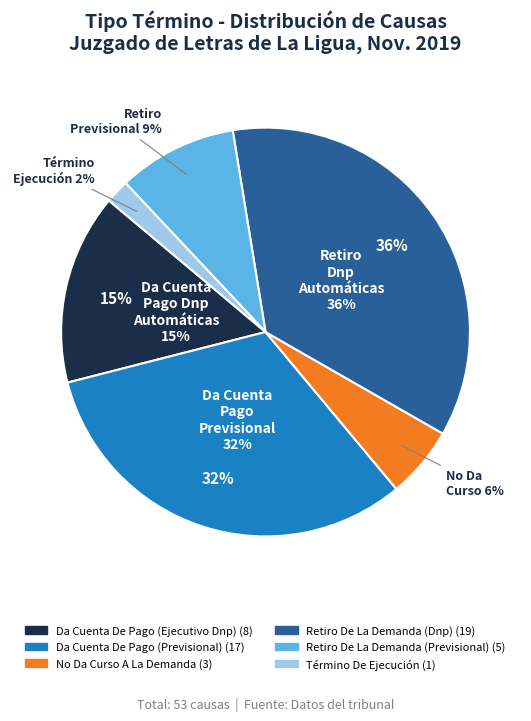

What percentage is NOT represented by Retiro De La Demanda (Previsional)?

90.6%